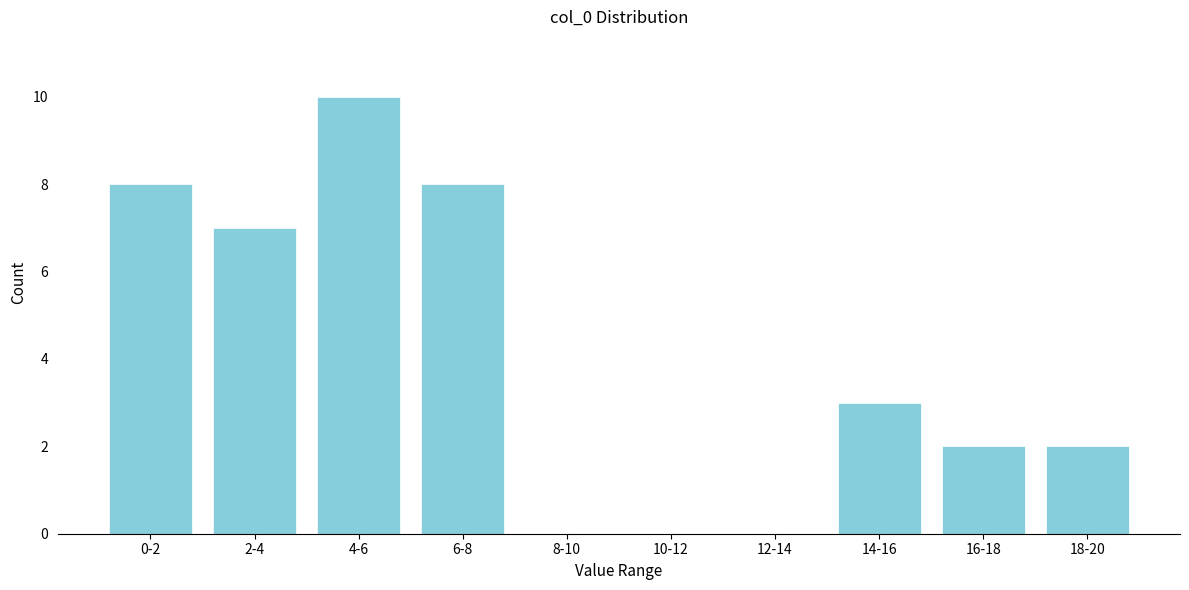

Reading right to left, transcribe all the data shown in this chart.

18-20=2	16-18=2	14-16=3	12-14=0	10-12=0	8-10=0	6-8=8	4-6=10	2-4=7	0-2=8